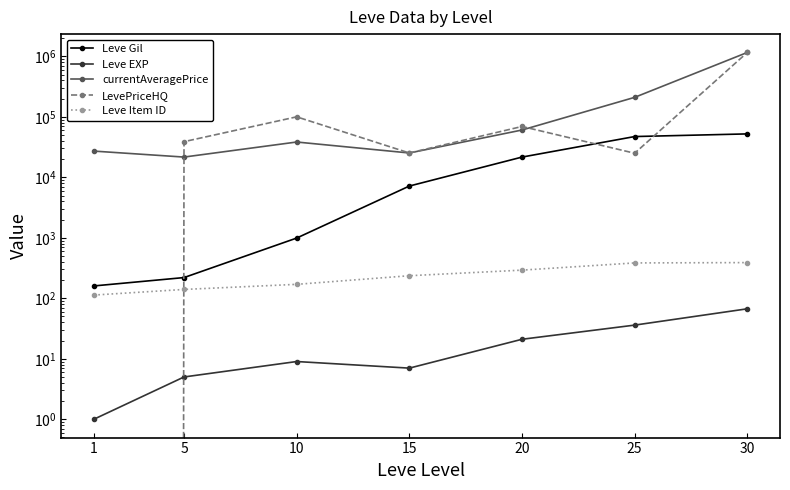

What is the difference between the Leve EXP values at 20 and 1?

20